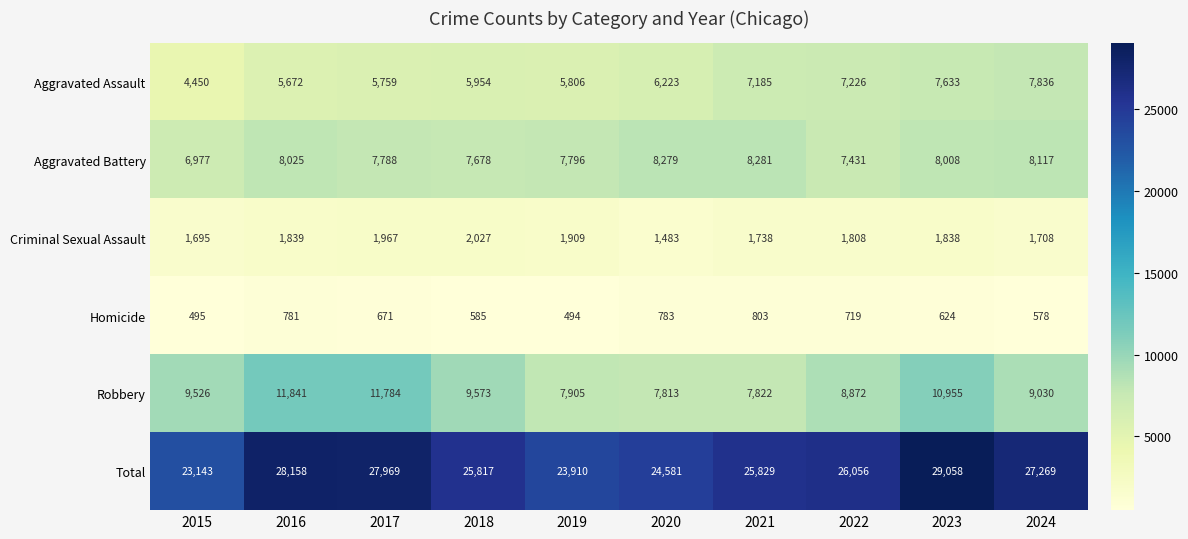

At which category is the sum across all series the highest?

2023